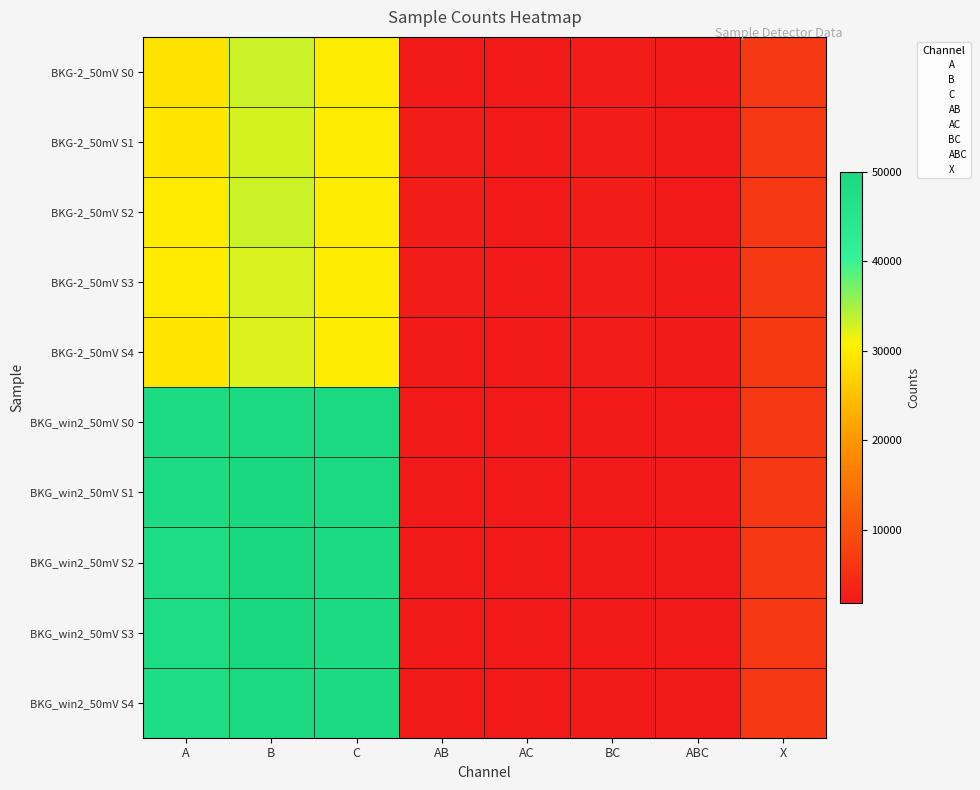

Which category has the highest value across all series?

B